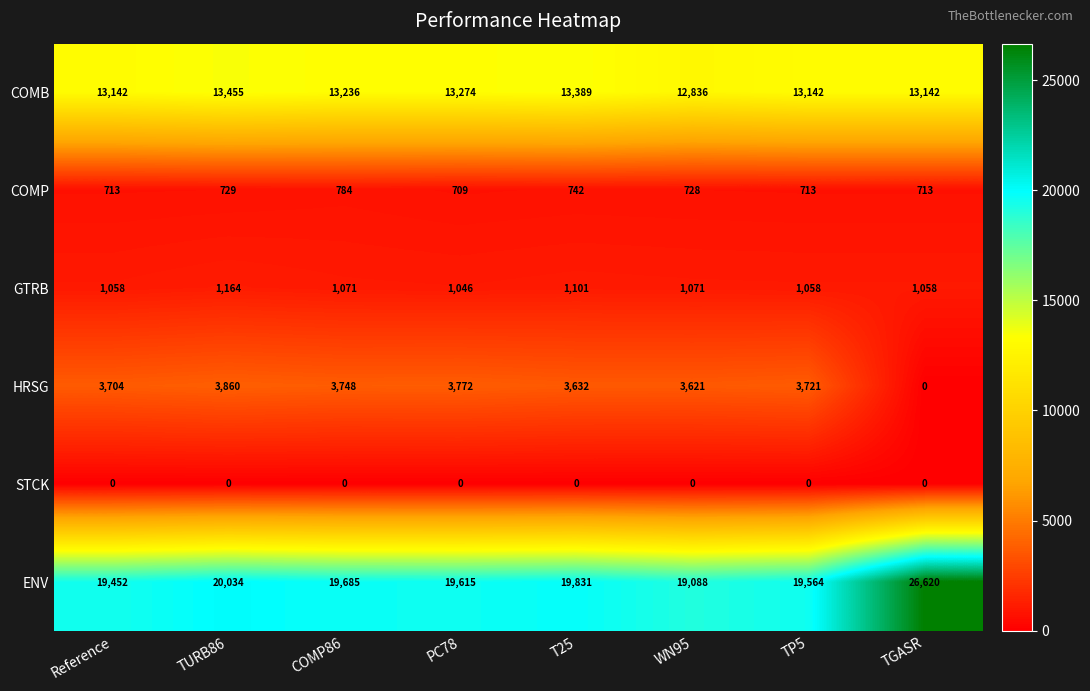

Is it true that COMB equals 13455 at TURB86?

True